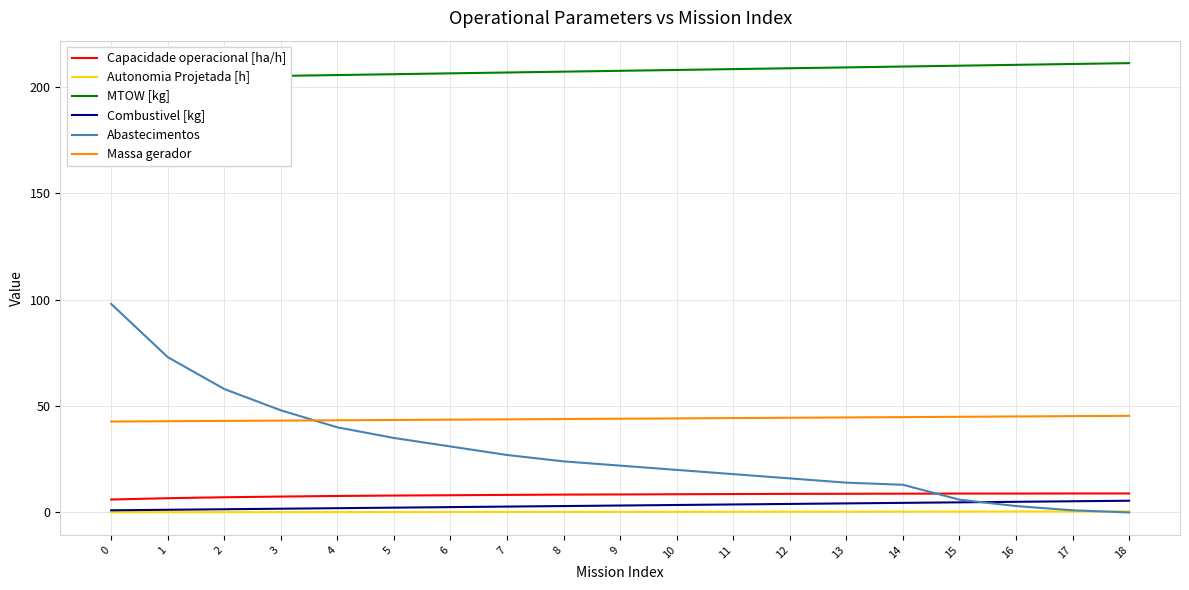

How many values in the Combustivel [kg] series are below 3?

8